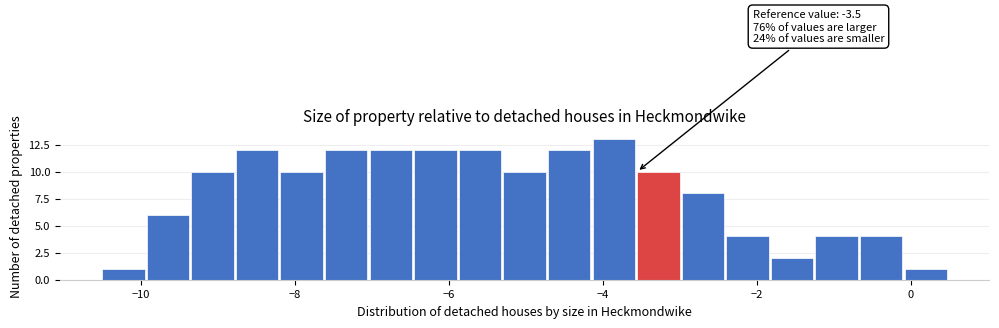

Read against the x-axis, roughly where is the centre of the tallest bar?

-3.8